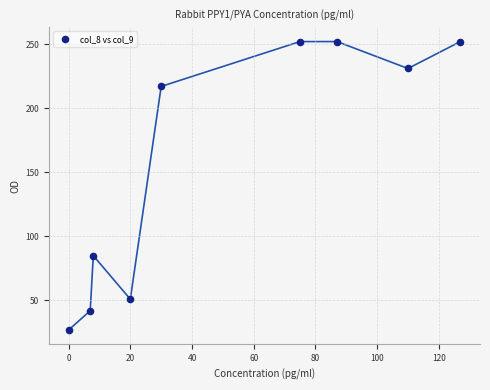

What Y value in the scatter plot is closest to 139?

85